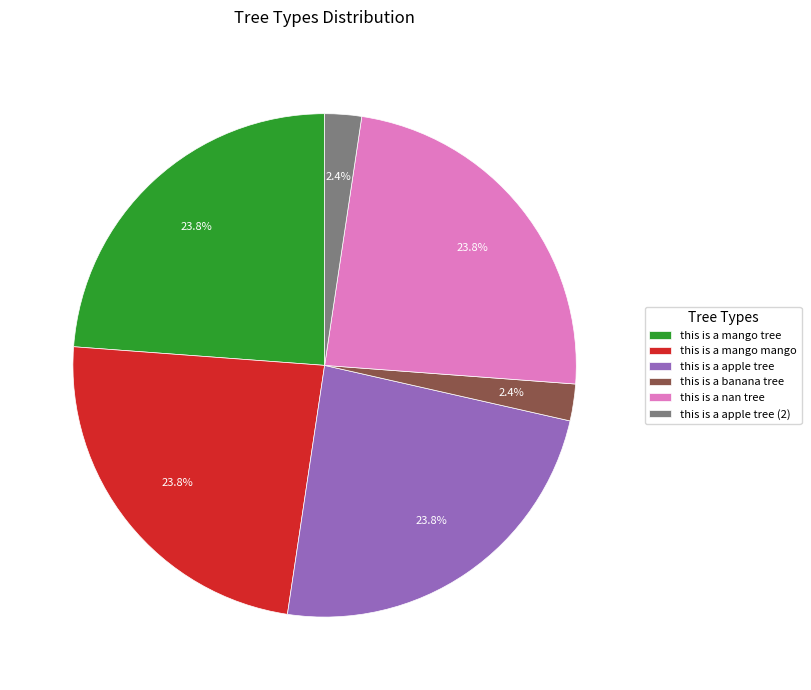

What percentage is the this is a banana tree slice, to the nearest percent?

2%